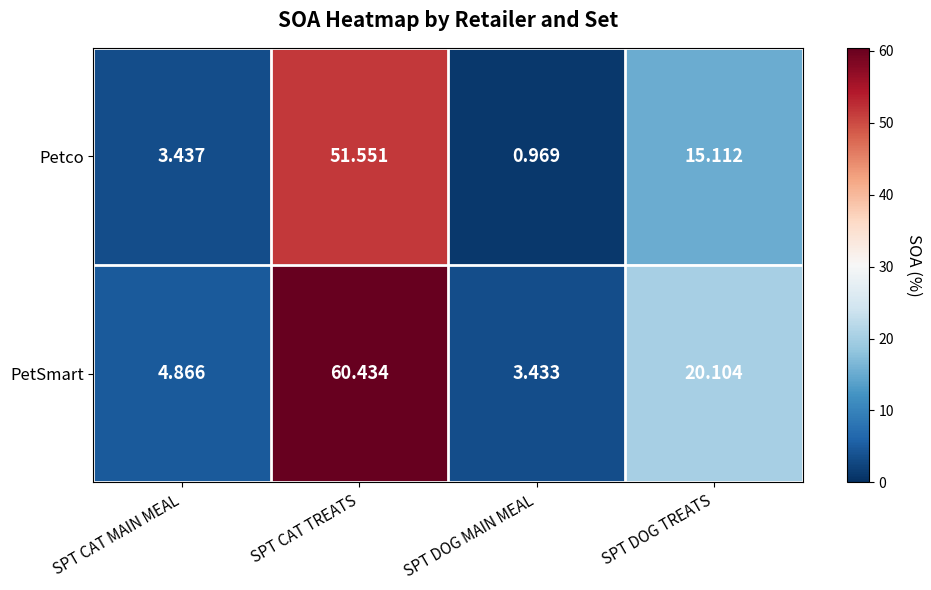

What is the greatest value displayed?

60.4